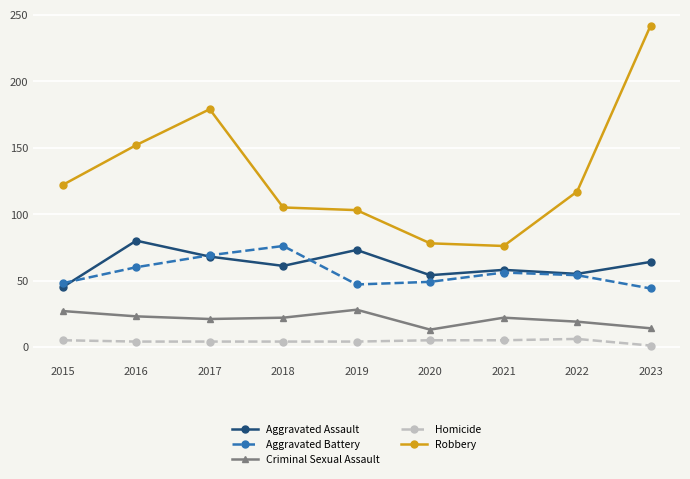

Which series has the largest range (max minus min)?

Robbery